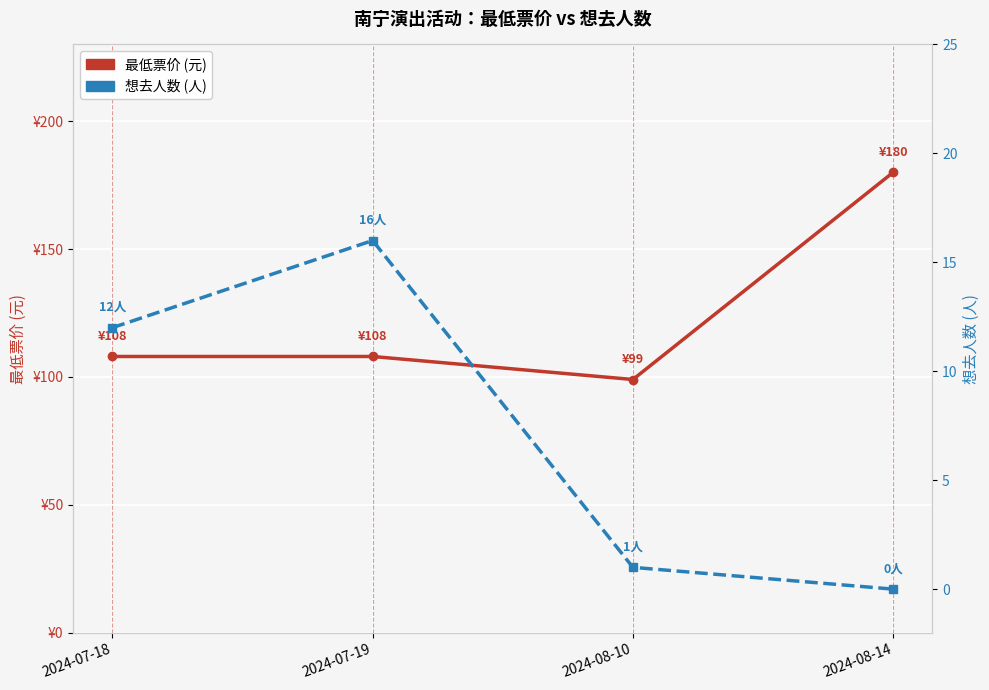

Which category has the highest value in the 最低票价 (元) series?

2024-08-14